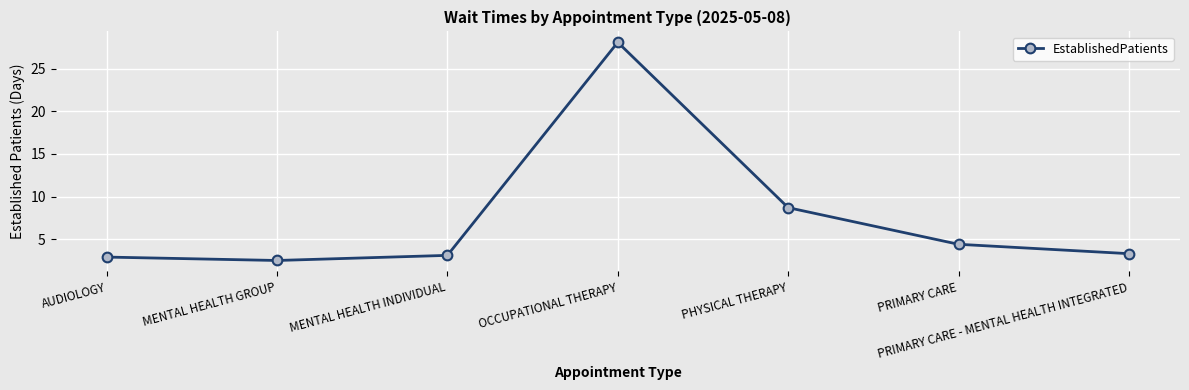

What is the change in value from MENTAL HEALTH INDIVIDUAL to PRIMARY CARE?

+1.3